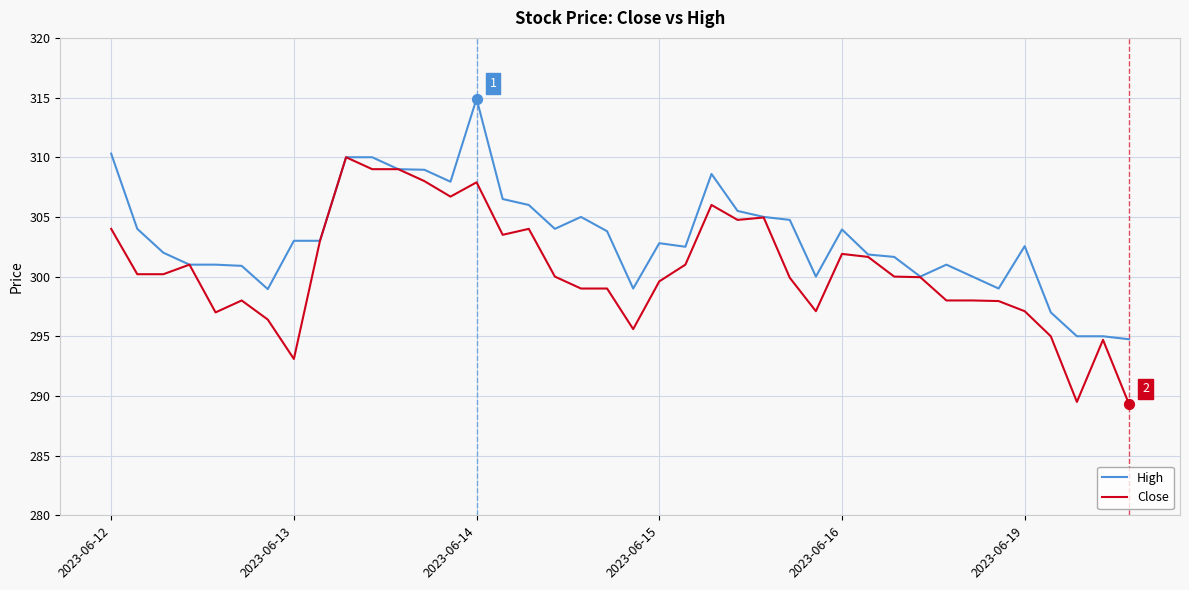

Which series has the largest total across all categories?

High